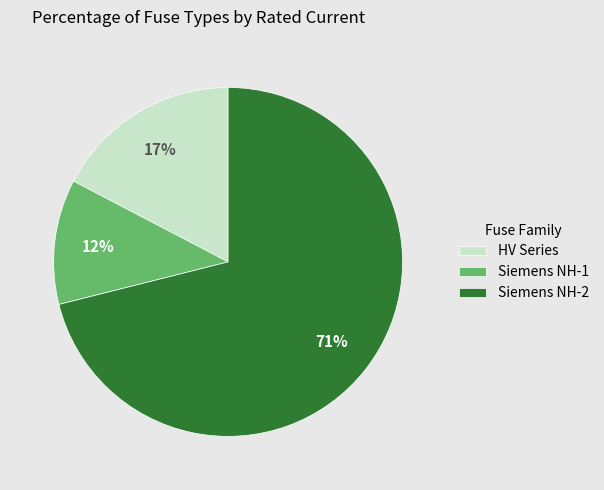

Combined, do HV Series and Siemens NH-1 account for over 50%?

No